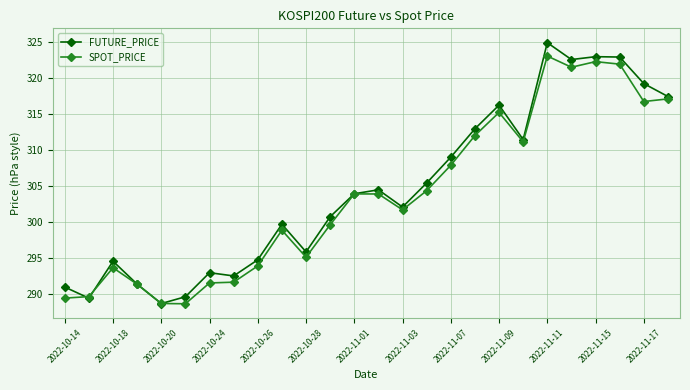

At how many categories does at least one series exceed 307?

10